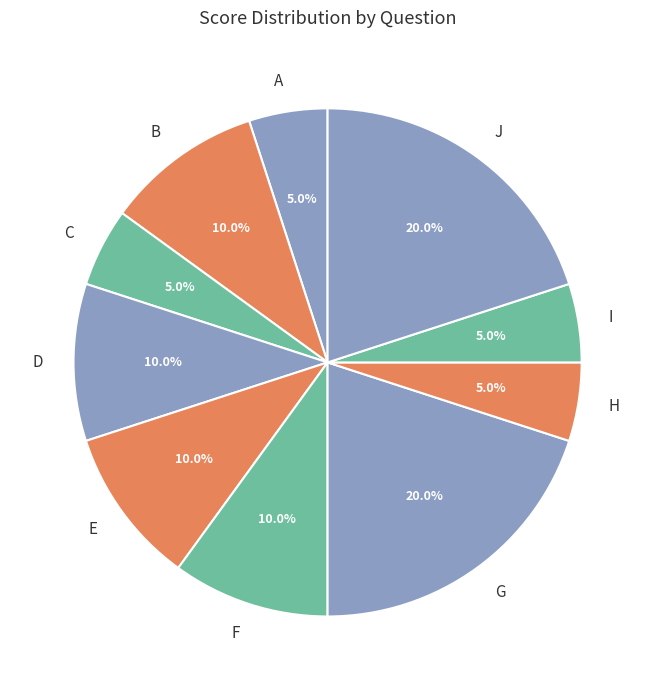

Is I the majority of the pie?

No